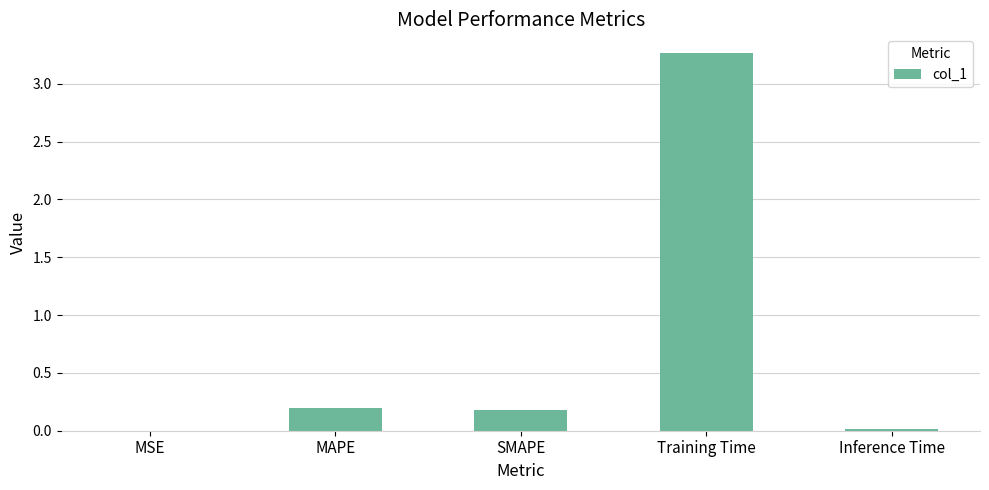

What value does the data have at SMAPE?

0.2